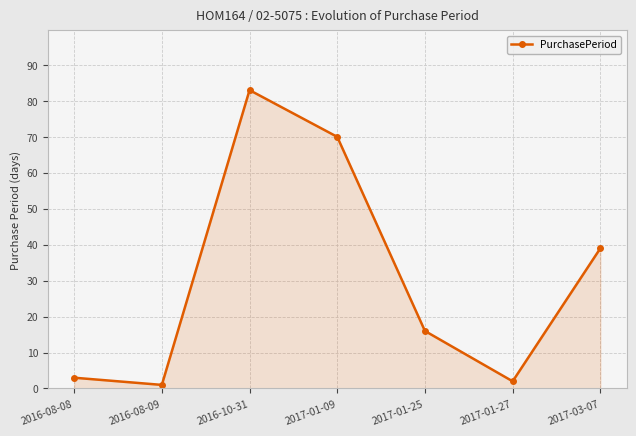

How many data points are less than 16?

3